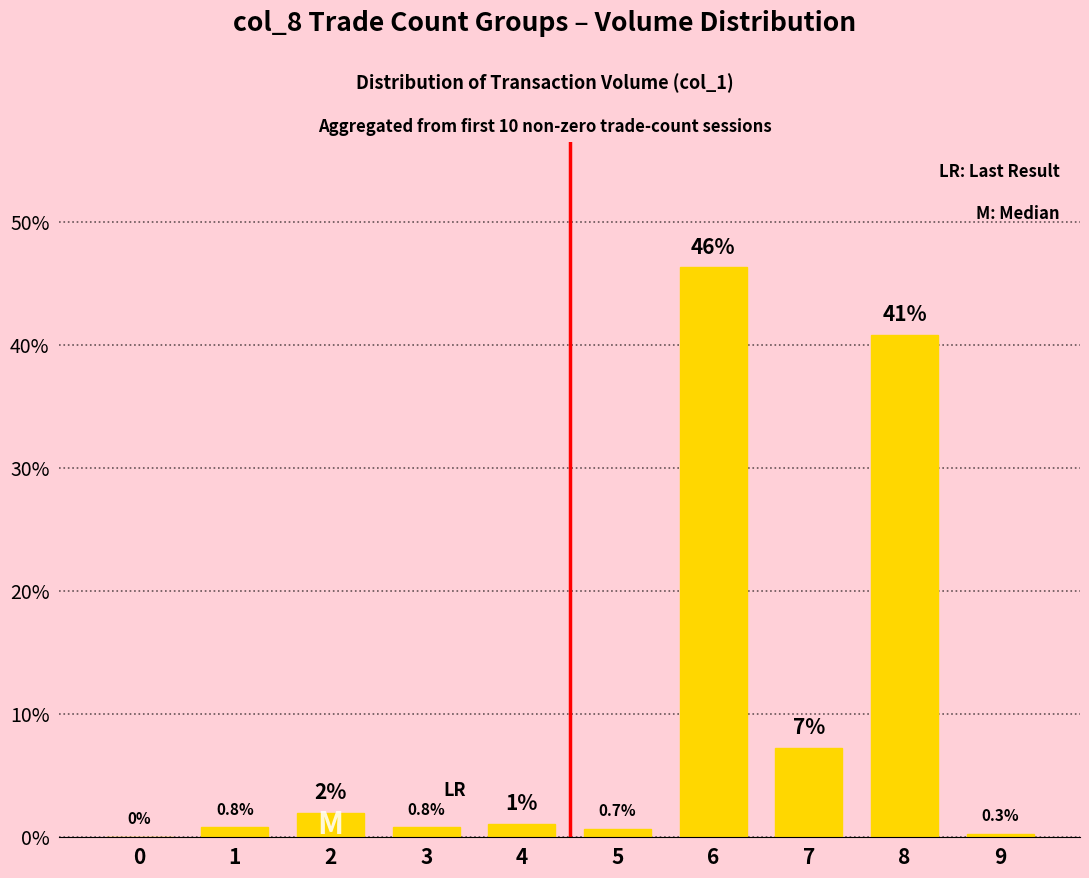

Where is the data nearest to the value 23?

7